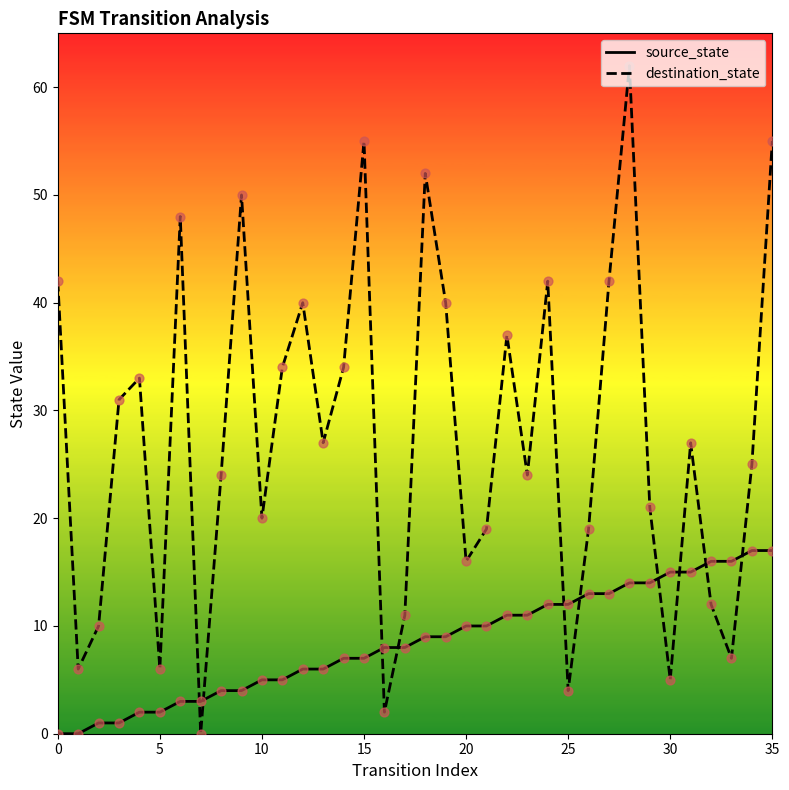

How many times do destination_state and source_state cross each other?

10